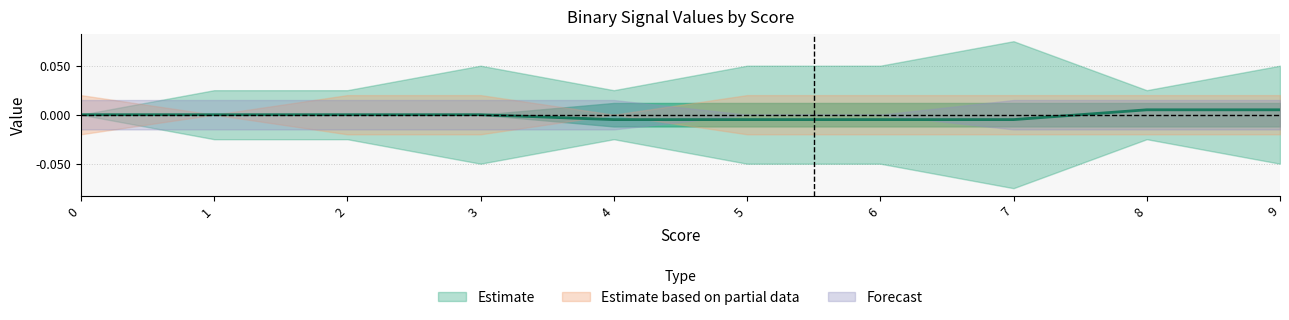

True or false: s1 has more than 1 points higher than both neighbors.

False